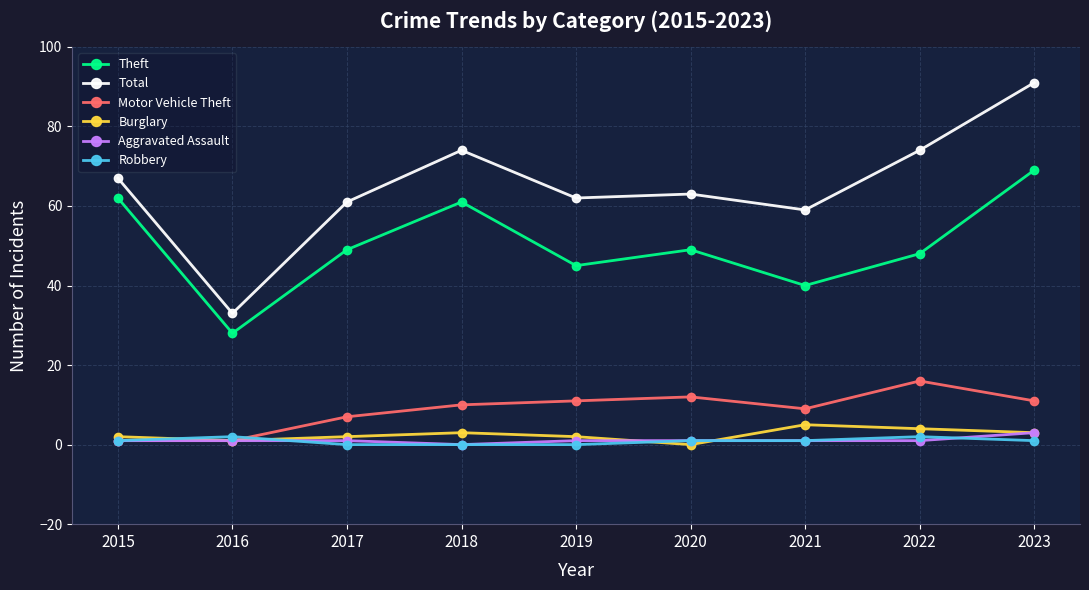

At which label does Motor Vehicle Theft reach its peak?

2022